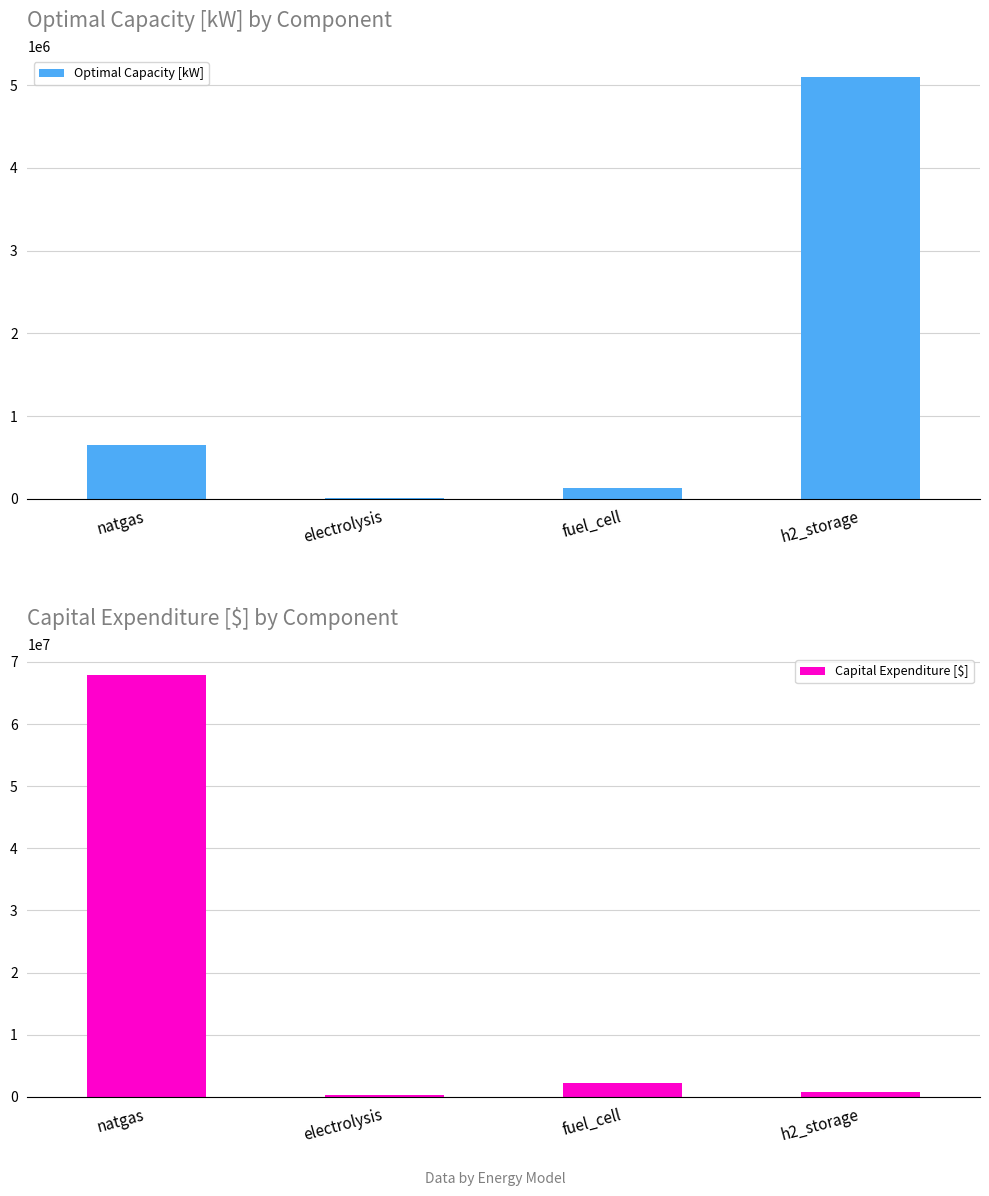

What position from the right is natgas?

4